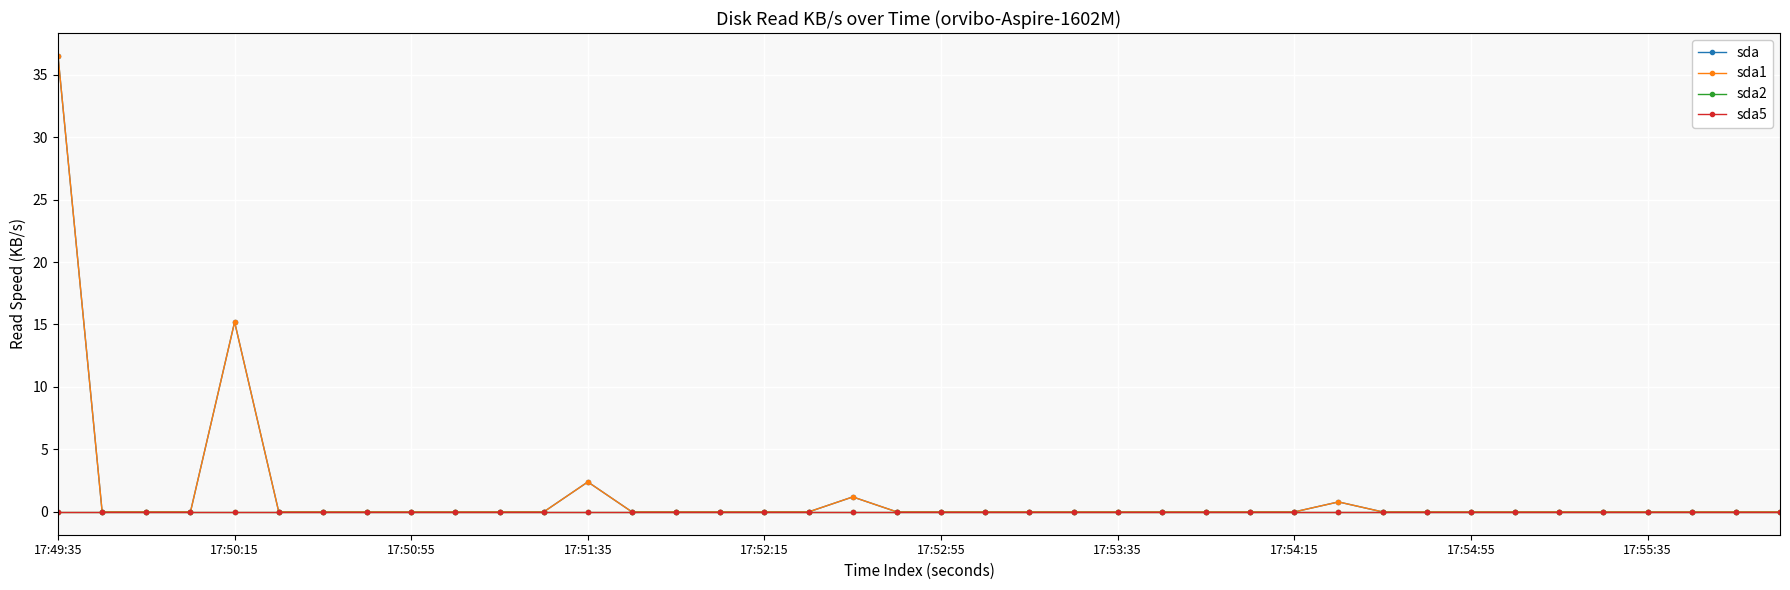

True or false: sda1 has more than 0 interior local peaks.

True